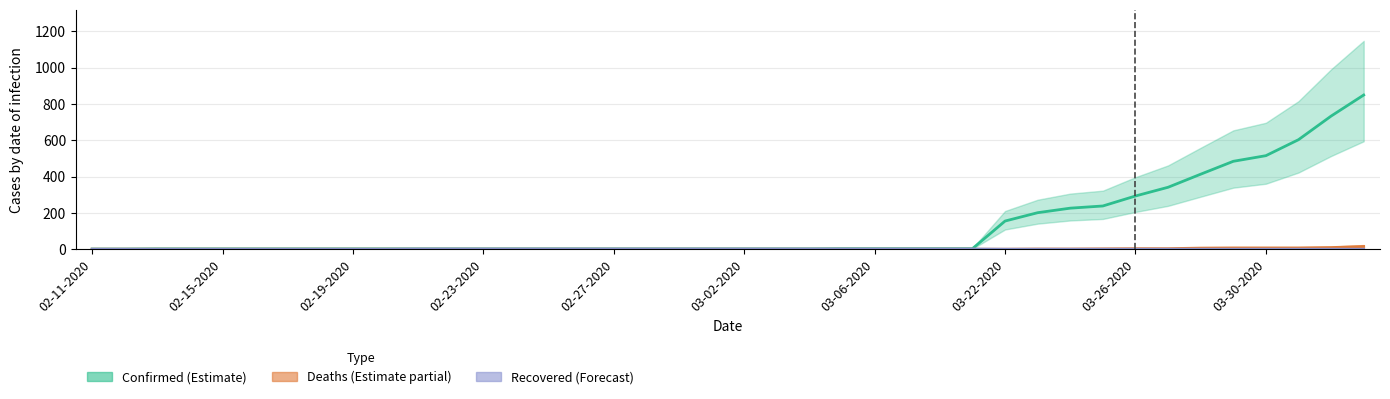

Which series has the largest total across all categories?

Confirmed